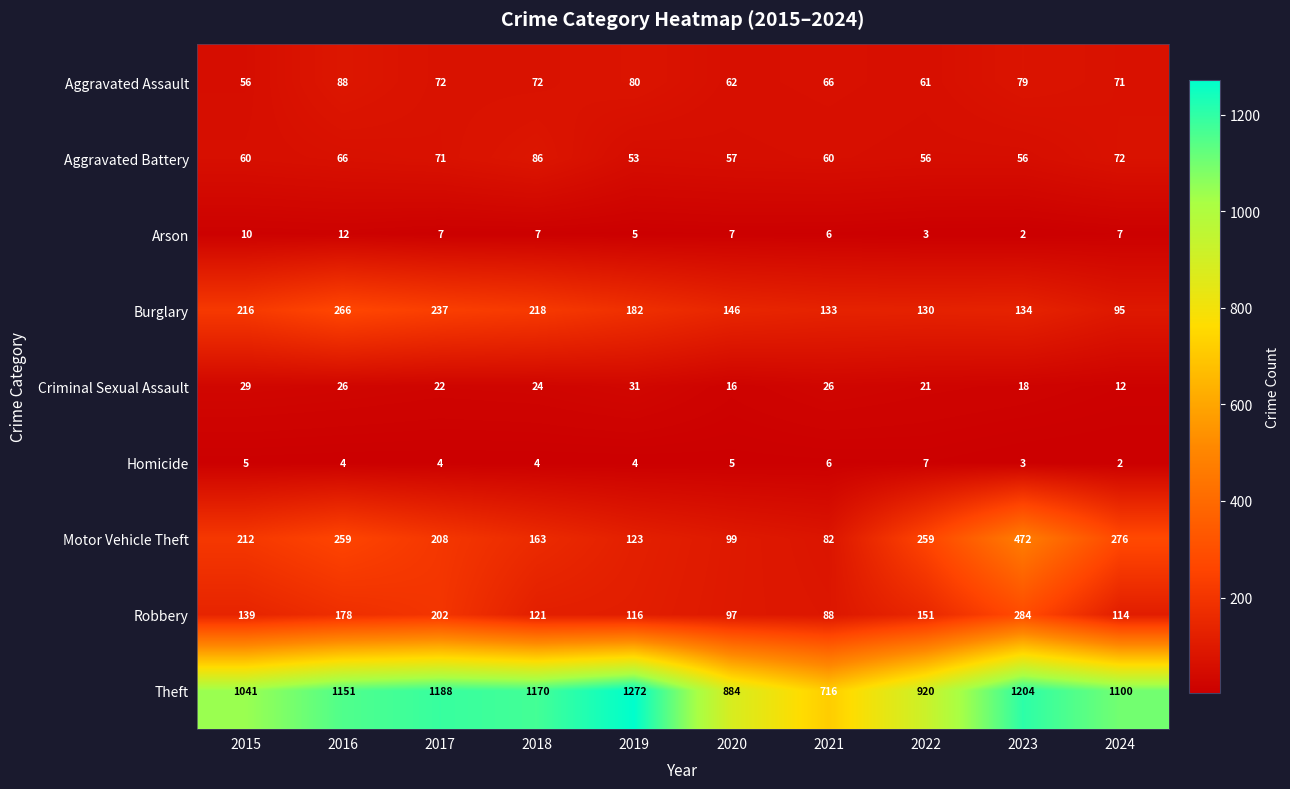

What is the total value across all series at 2020?

1373